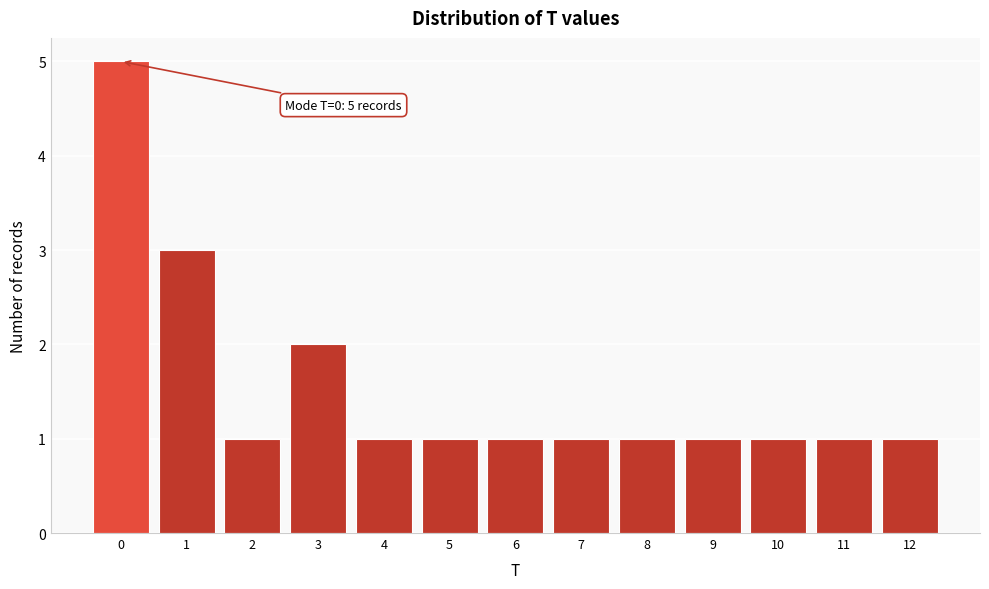

Reading left to right, extract all data points from this chart.

5	3	1	2	1	1	1	1	1	1	1	1	1